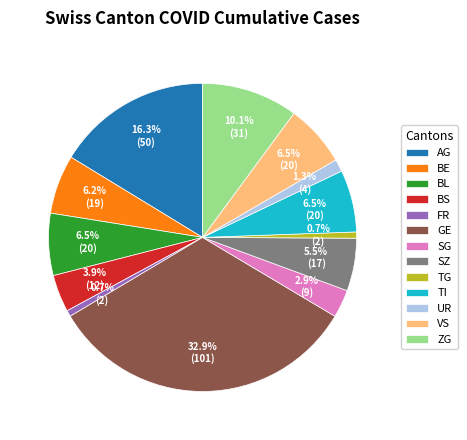

Which category has the biggest portion of the pie?

GE